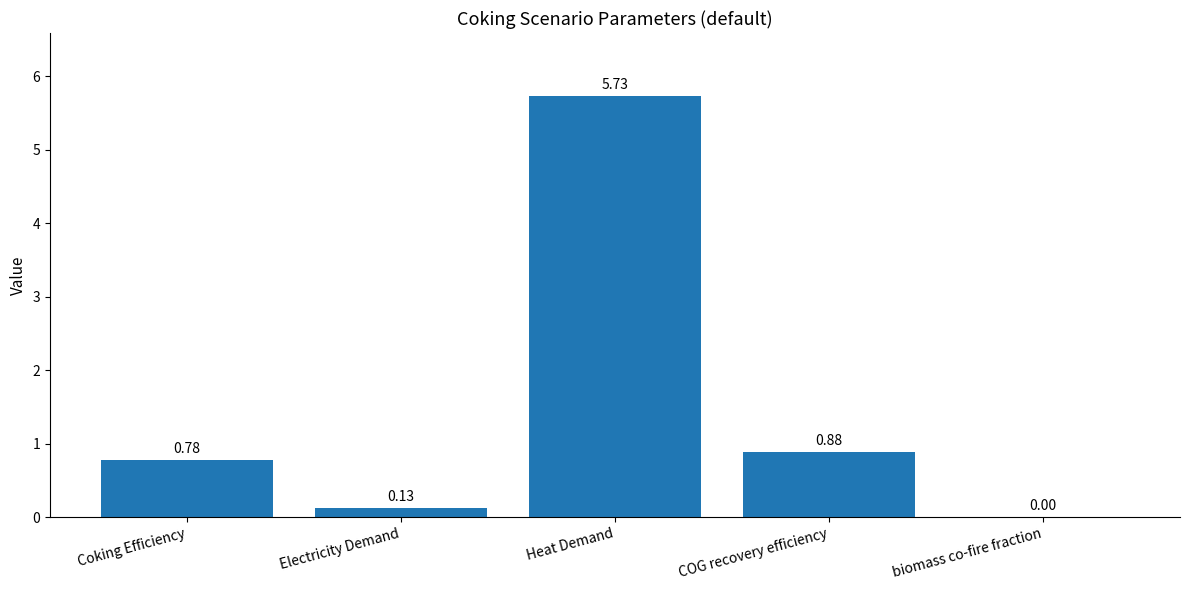

At which category does the chart reach its peak across all series?

Heat Demand